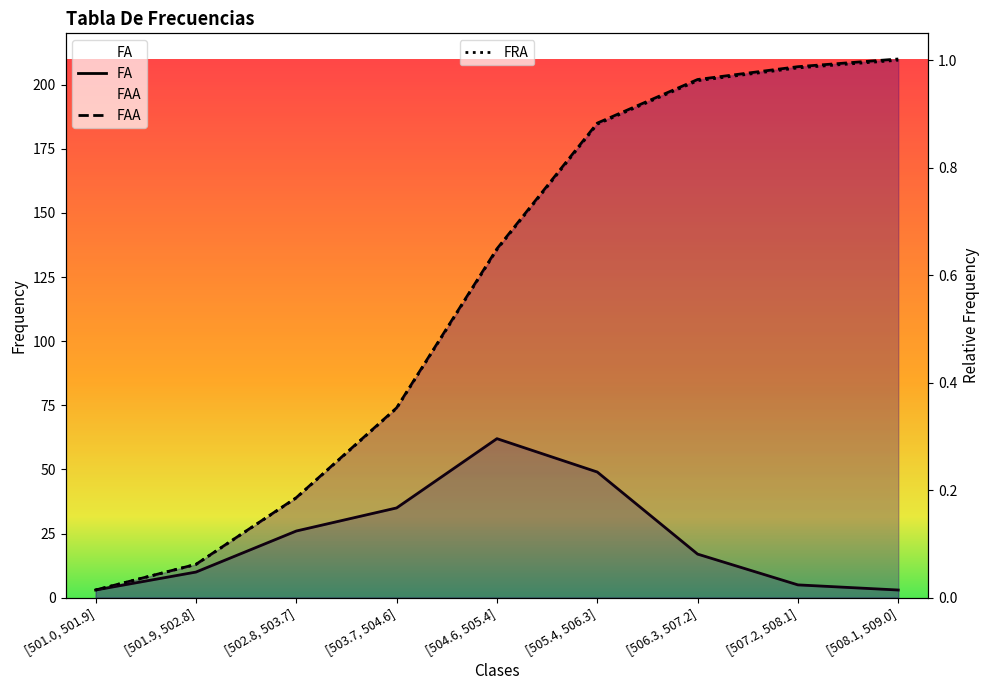

How many lines are shown in the chart?

3